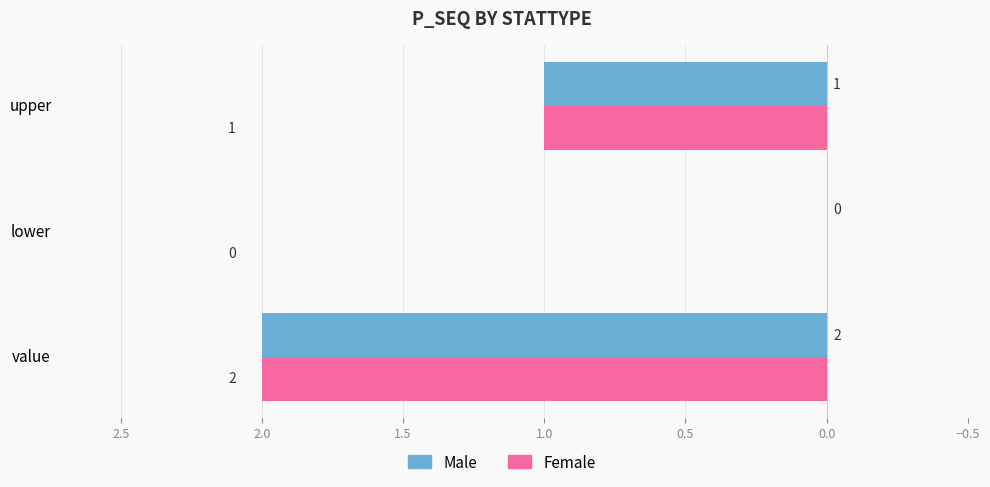

At which label is Female closest to 1?

upper